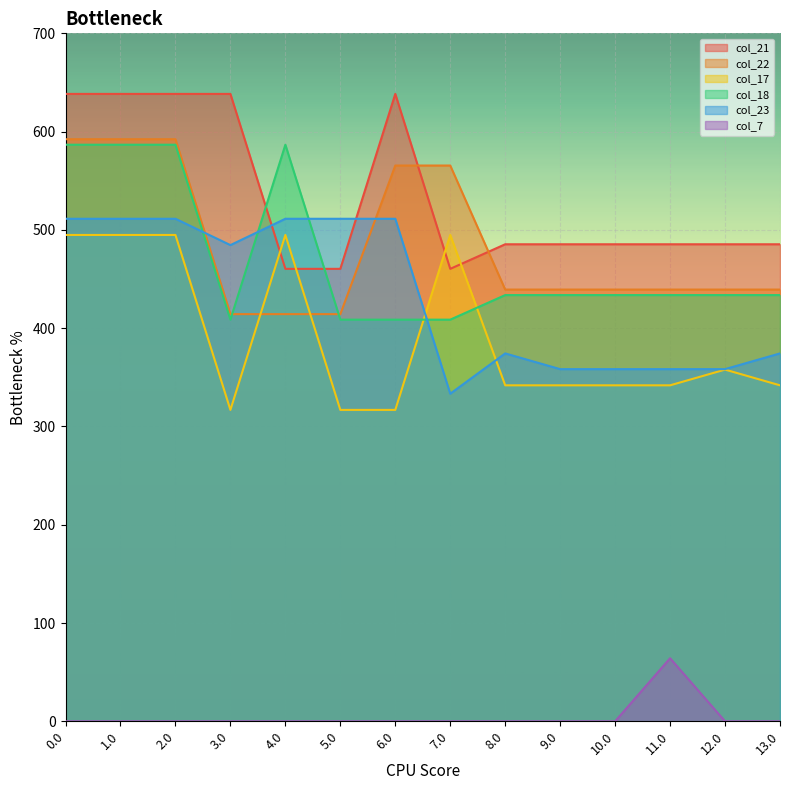

What is the difference between the maximum and minimum values in the col_22 series?

178.0